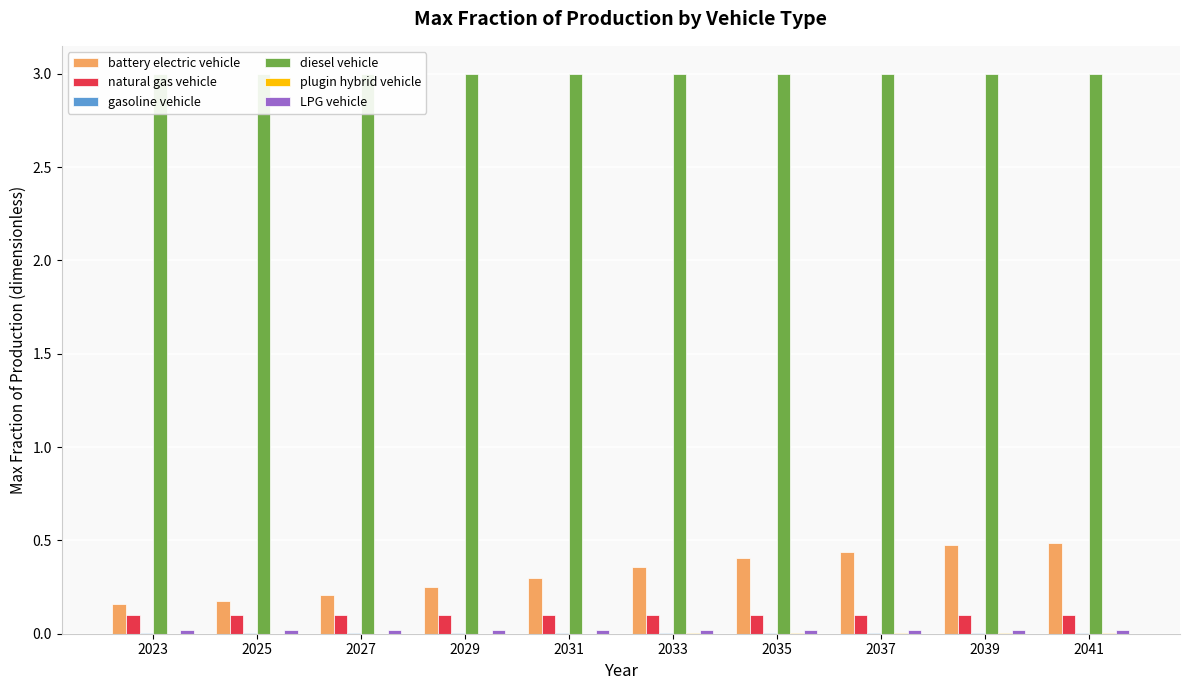

What is the minimum value for battery electric vehicle?

0.2